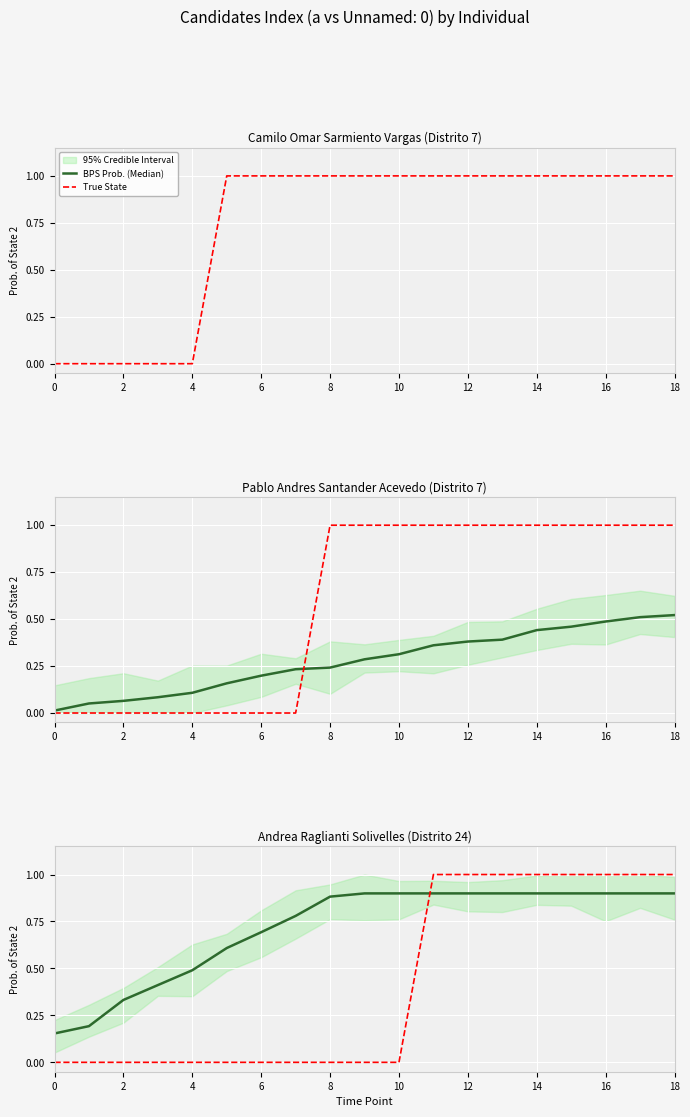

True or false: BPS Prob. (Median) and True State intersect in this chart.

True